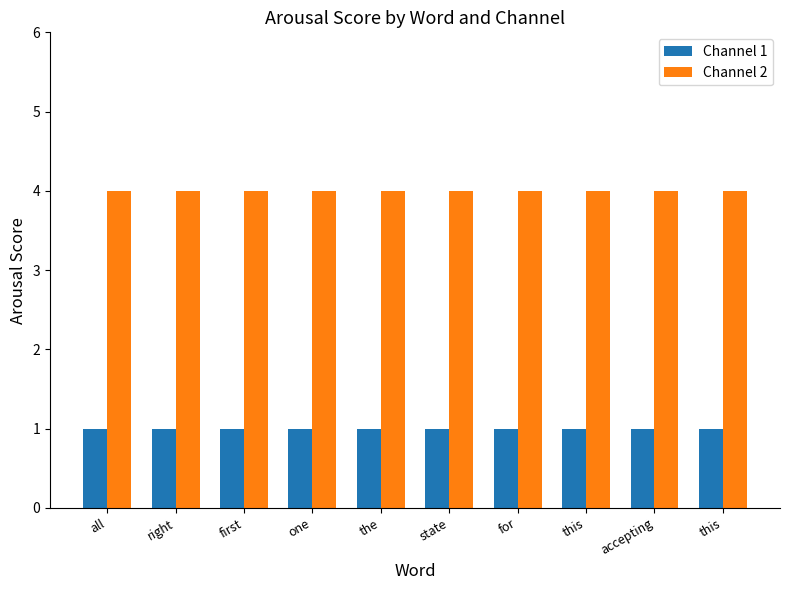

Reading left to right, transcribe all the data shown in this chart.

Channel 1: 1	1	1	1	1	1	1	1	1	1
Channel 2: 4	4	4	4	4	4	4	4	4	4